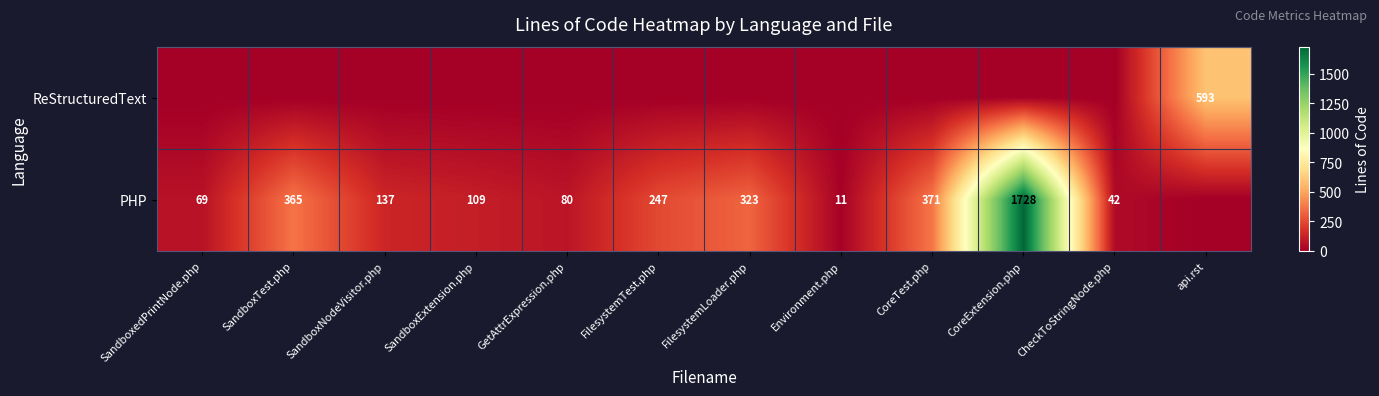

True or false: PHP has a value of 247 at FilesystemTest.php.

True